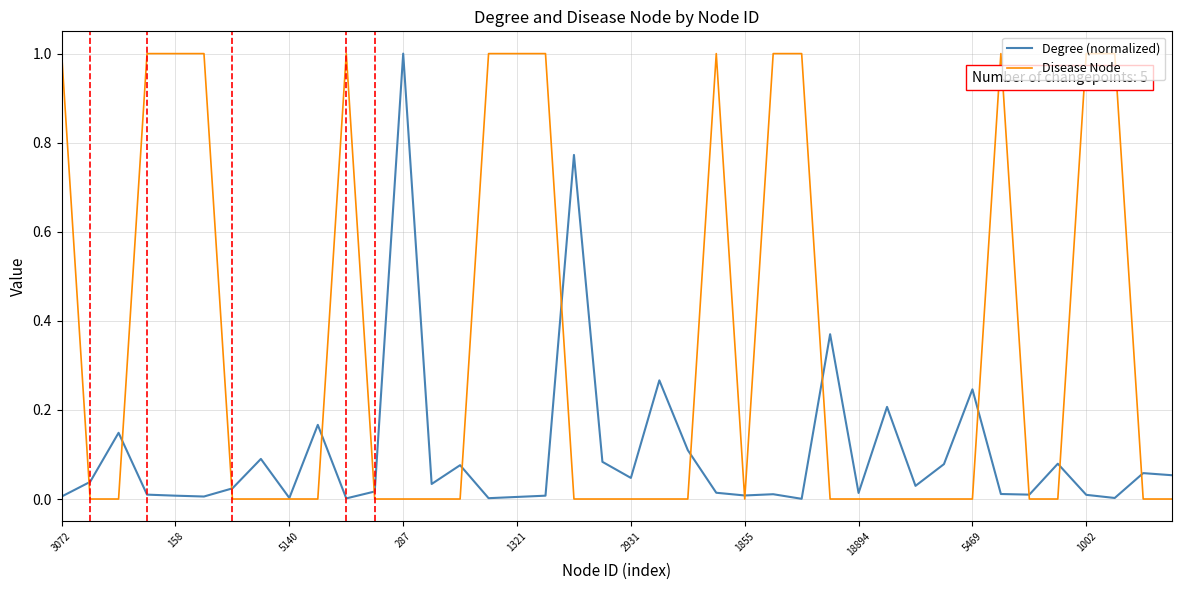

What are all the series names shown in the legend?

Degree (normalized), Disease Node